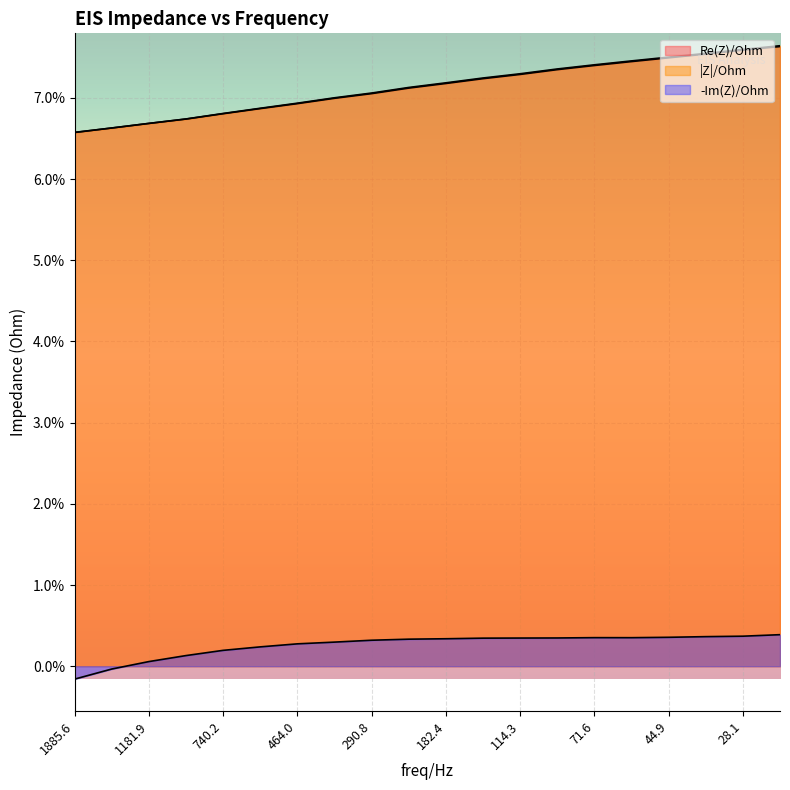

List the labels in order of -Im(Z)/Ohm value, largest first.

22.289583, 28.136253, 35.557541, 44.899426, 71.580475, 56.687008, 90.492287, 114.30499, 144.30731, 182.39301, 230.36858, 290.83759, 367.46942, 463.96075, 585.9375, 740.23657, 935.29956, 1181.891, 1492.3881, 1885.6034